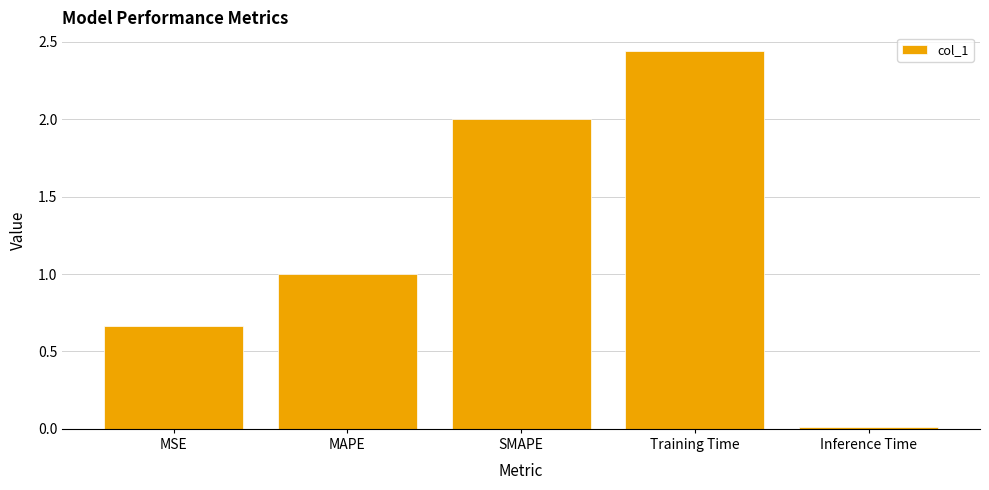

Count the number of values greater than 1.

3